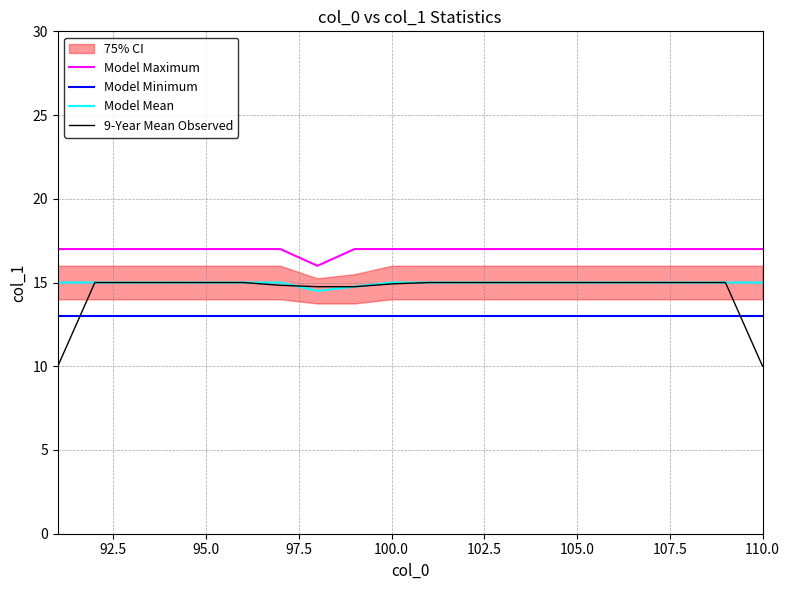

True or false: Model Mean and Model Minimum cross at least once.

False